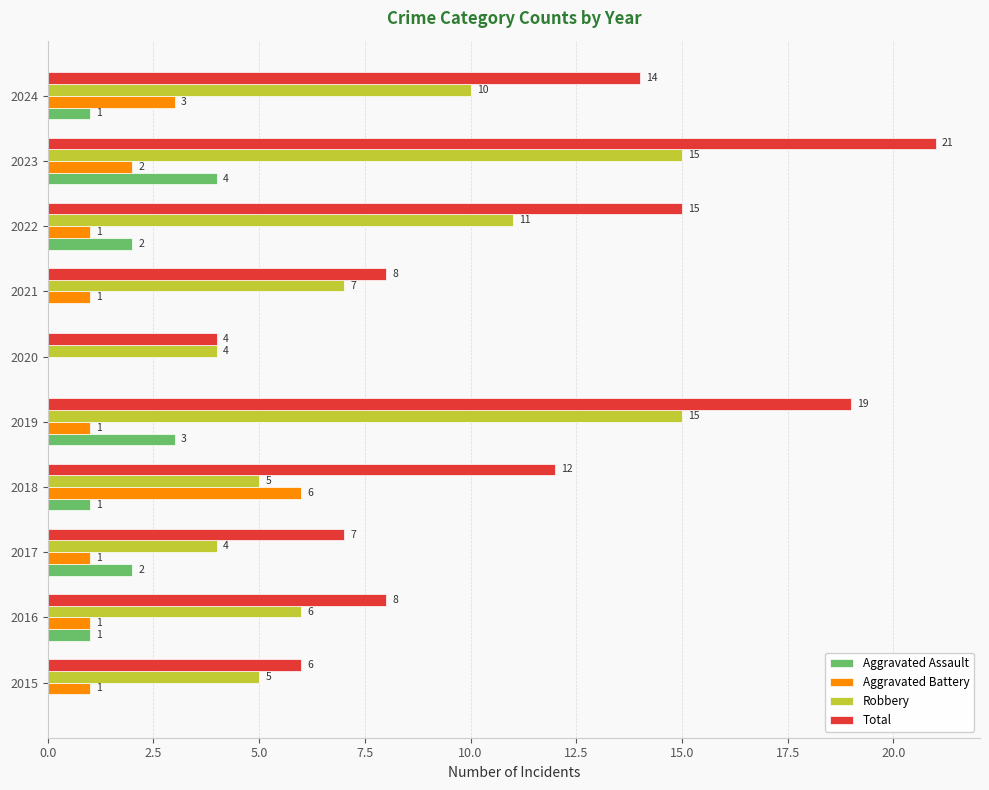

What is the total value across all series at 2021?

16